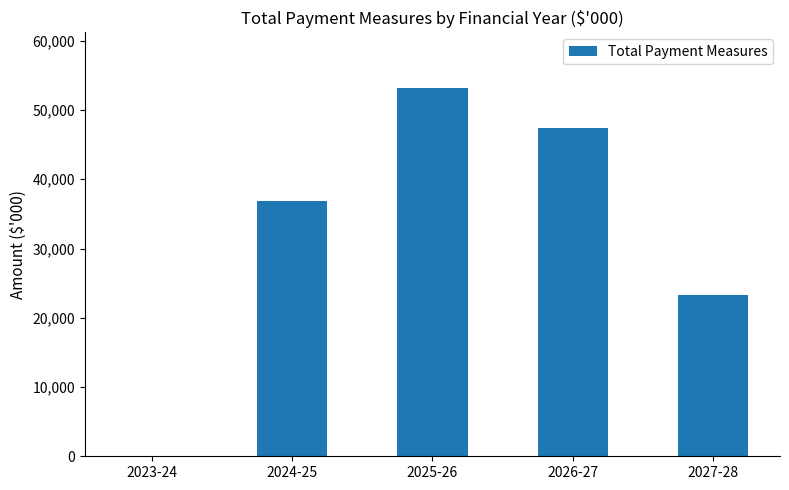

What is the average value?

32129